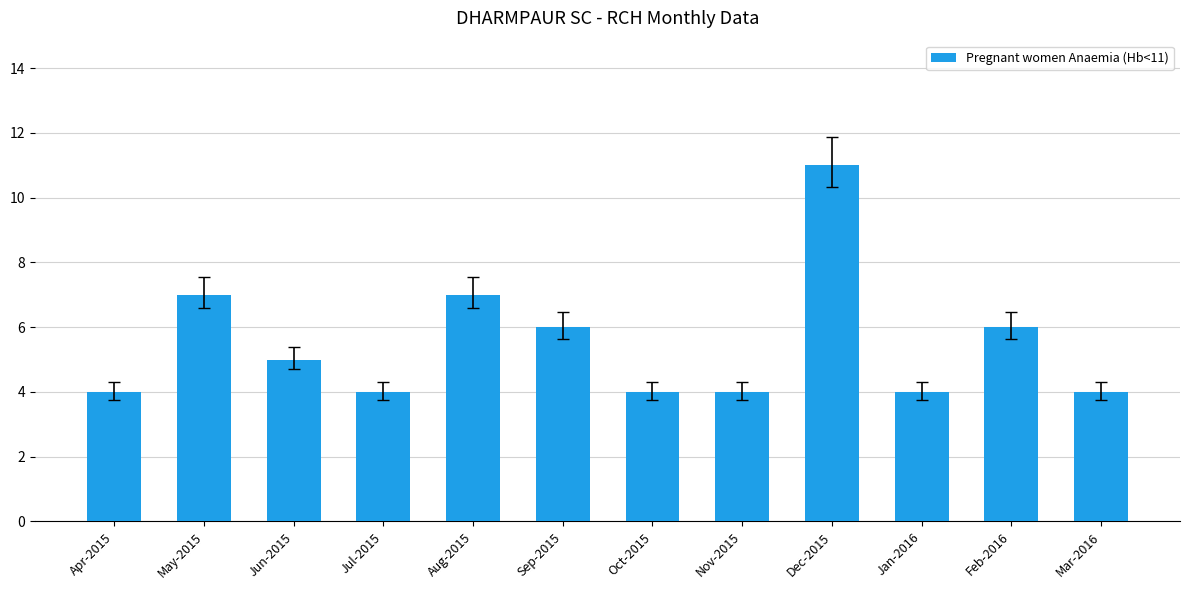

The chart shows a value of 4 at Jul-2015. True or false?

True